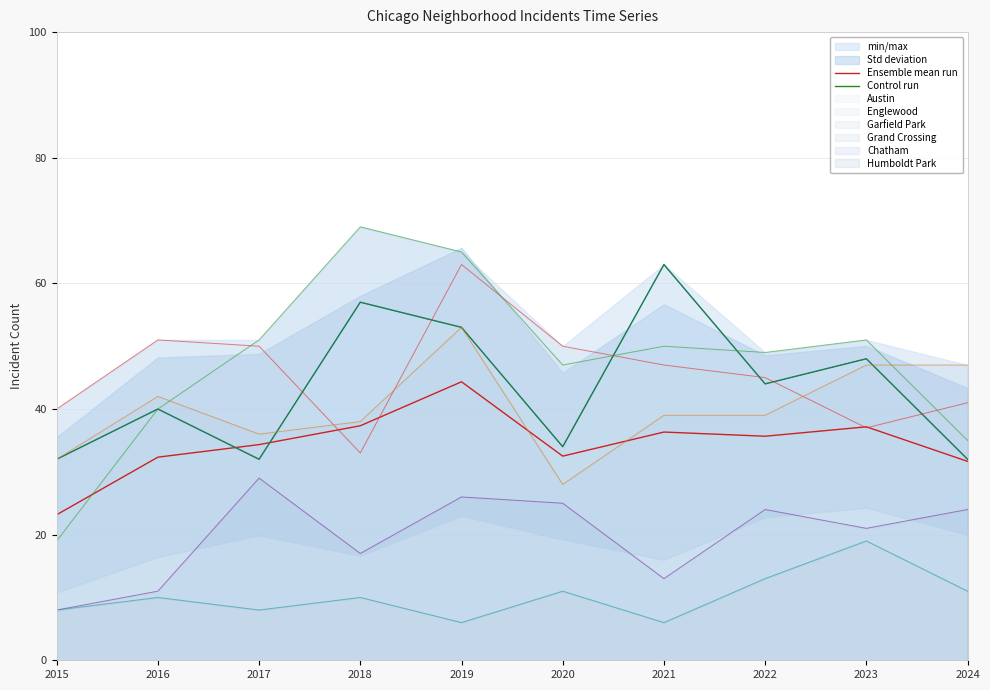

Rank the categories by Control run value from lowest to highest.

2015, 2017, 2024, 2020, 2016, 2022, 2023, 2019, 2018, 2021